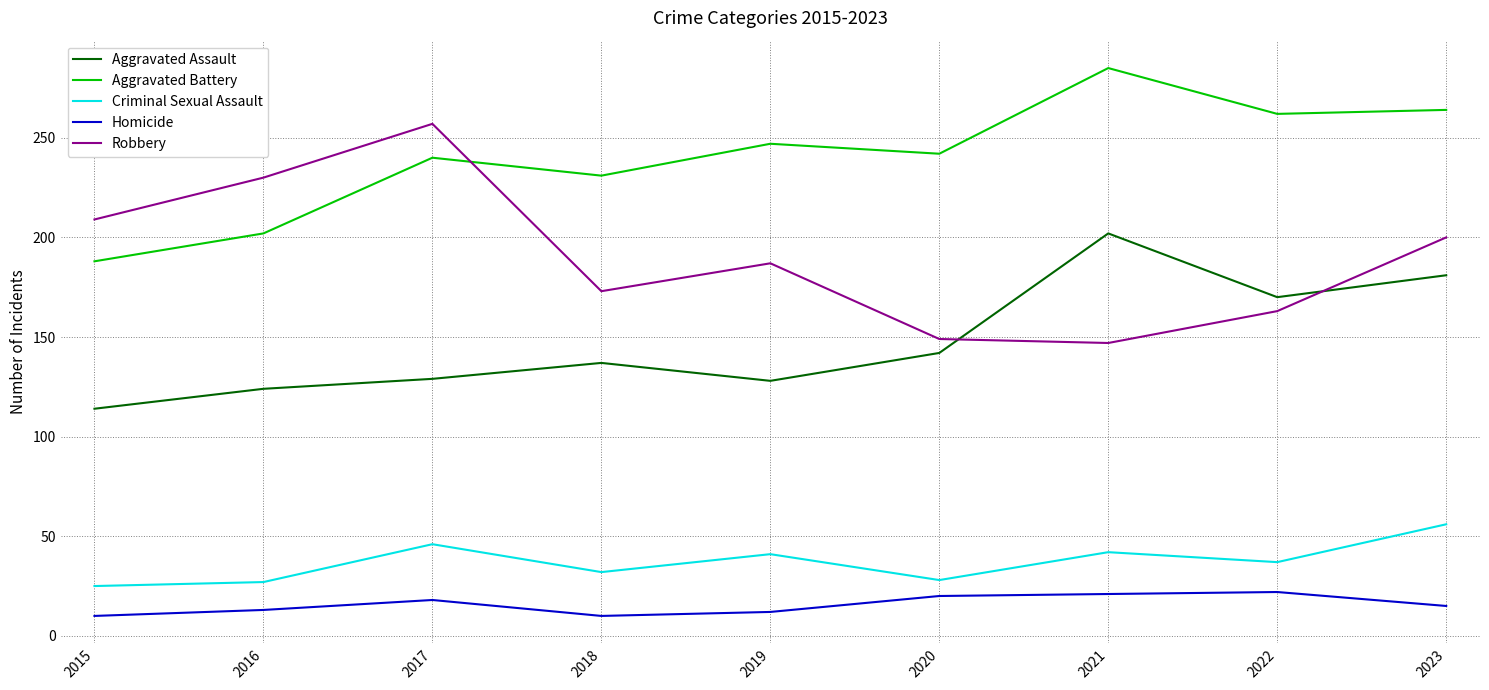

At which label does Aggravated Battery first exceed 242?

2019